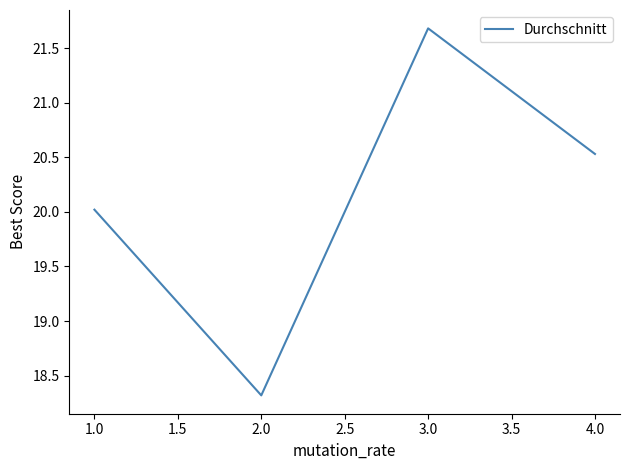

Where is the first local maximum?

3.0